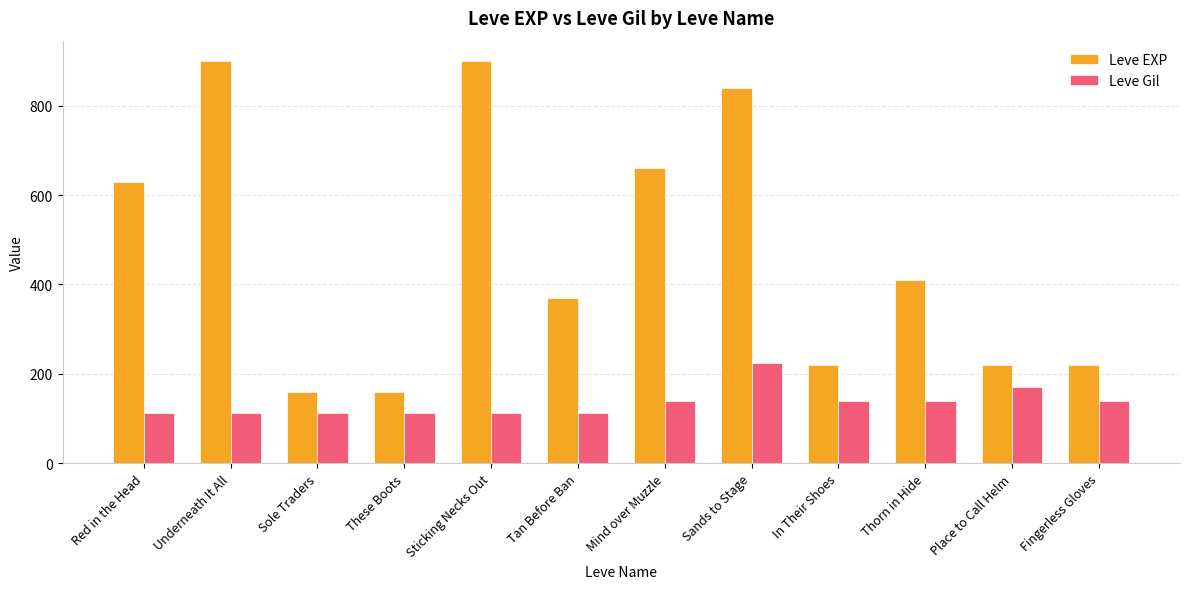

The Leve EXP series shows 234 at Red in the Head. True or false?

False